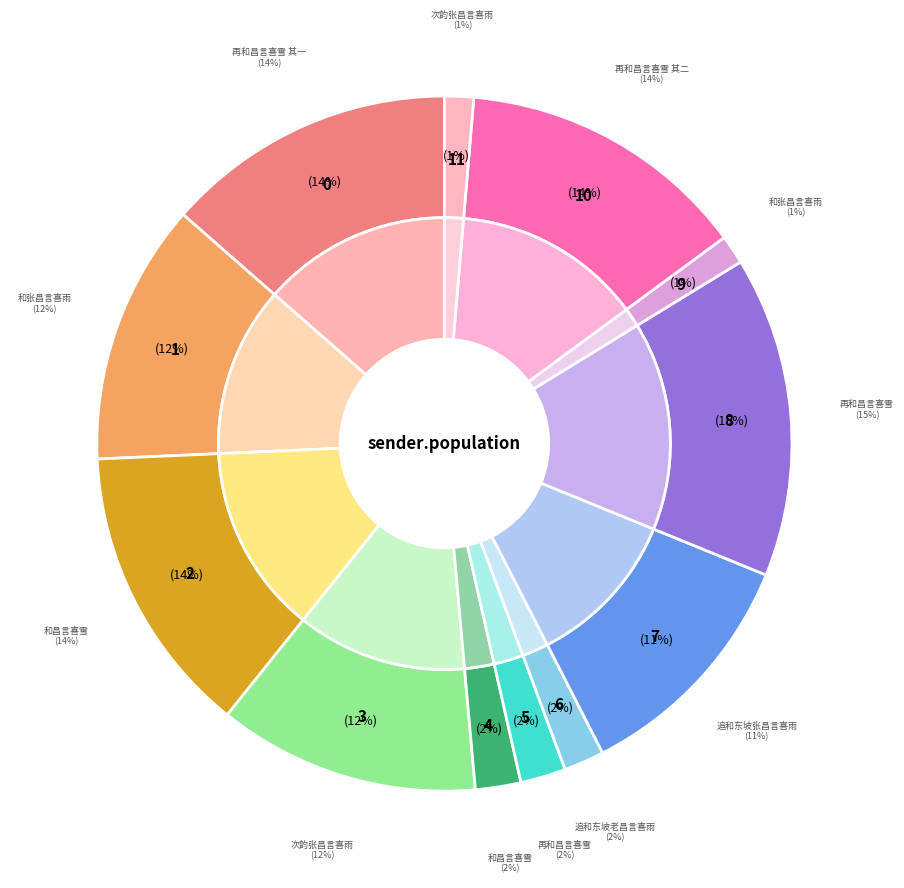

Which slice is the smallest?

次韵张昌言喜雨